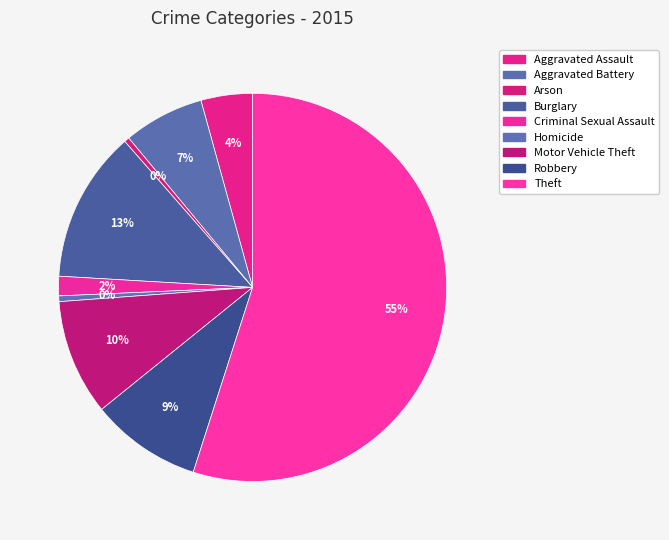

True or false: Robbery accounts for 9% of the total.

True